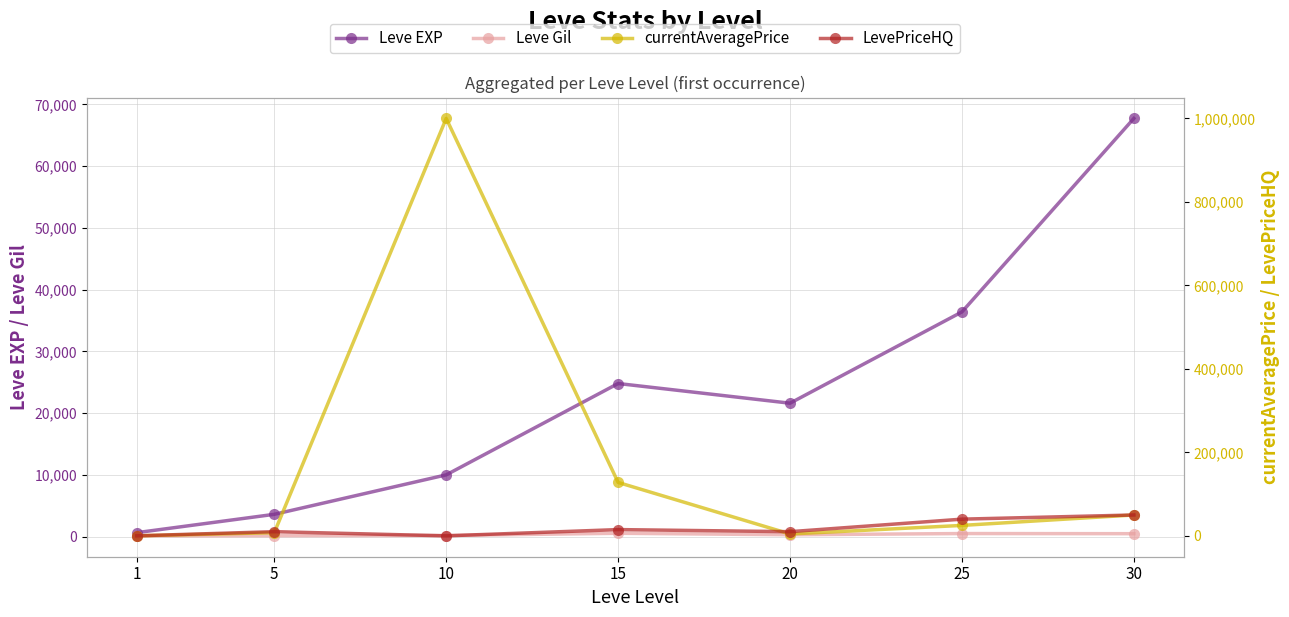

How many intersections are there between currentAveragePrice and LevePriceHQ?

2